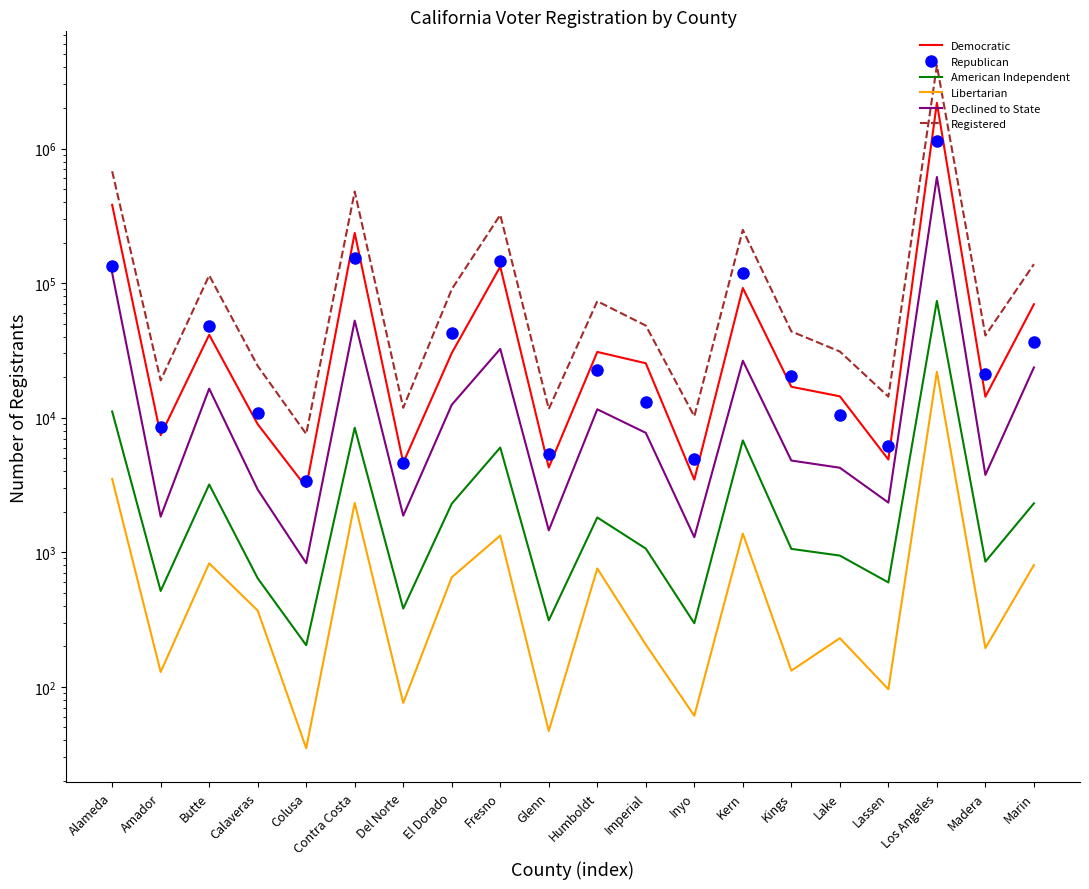

Rank the series by their maximum value, from lowest to highest.

Libertarian, American Independent, Declined to State, Republican, Democratic, Registered